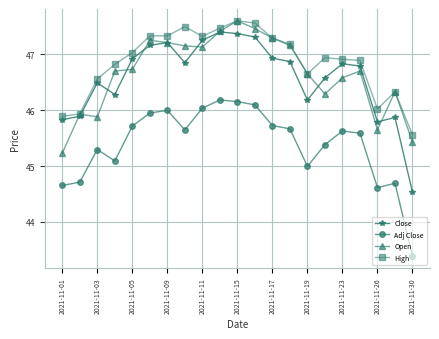

What is the average value of the Adj Close series?

45.4